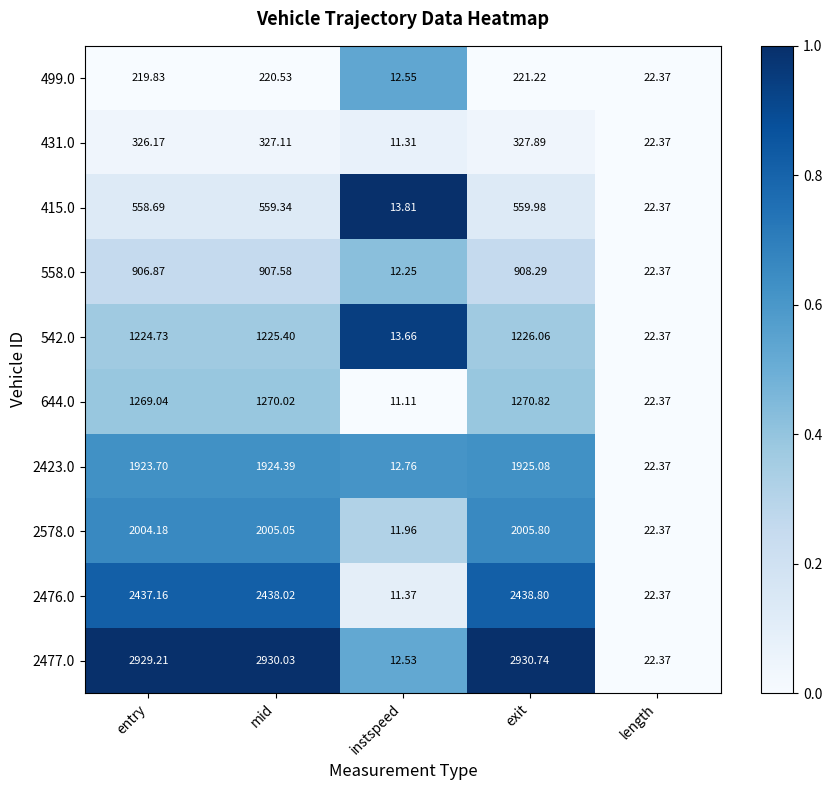

Which category has the lowest value across all series?

instspeed